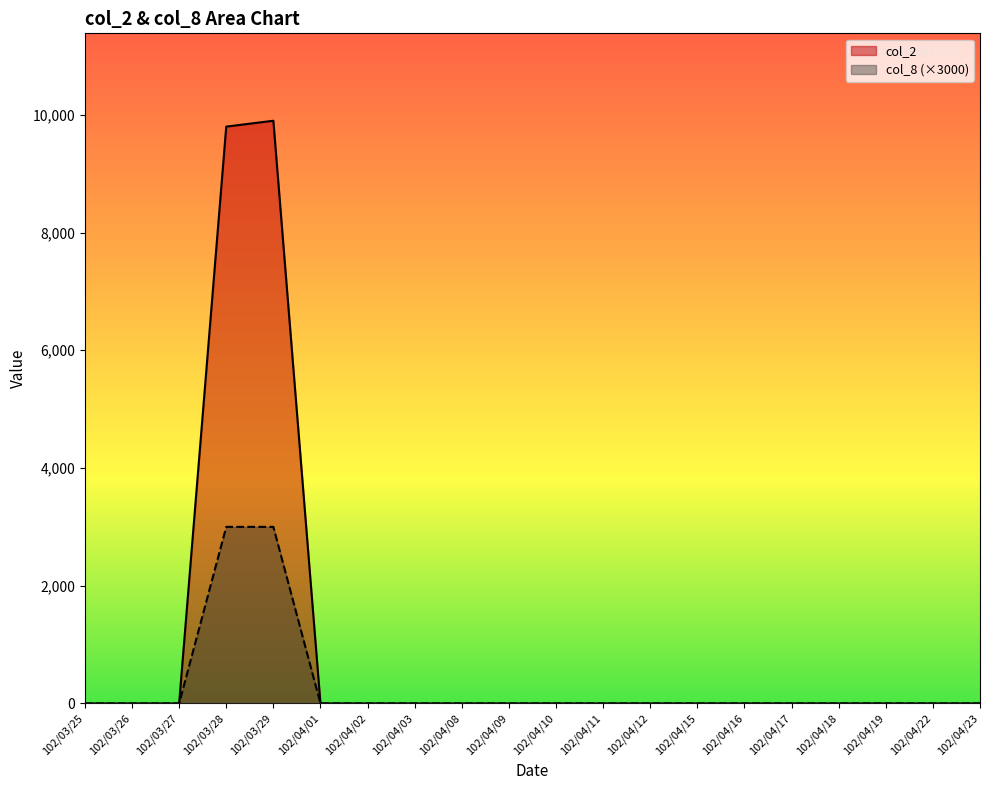

What is the difference between the maximum and minimum values in the col_2 series?

9900